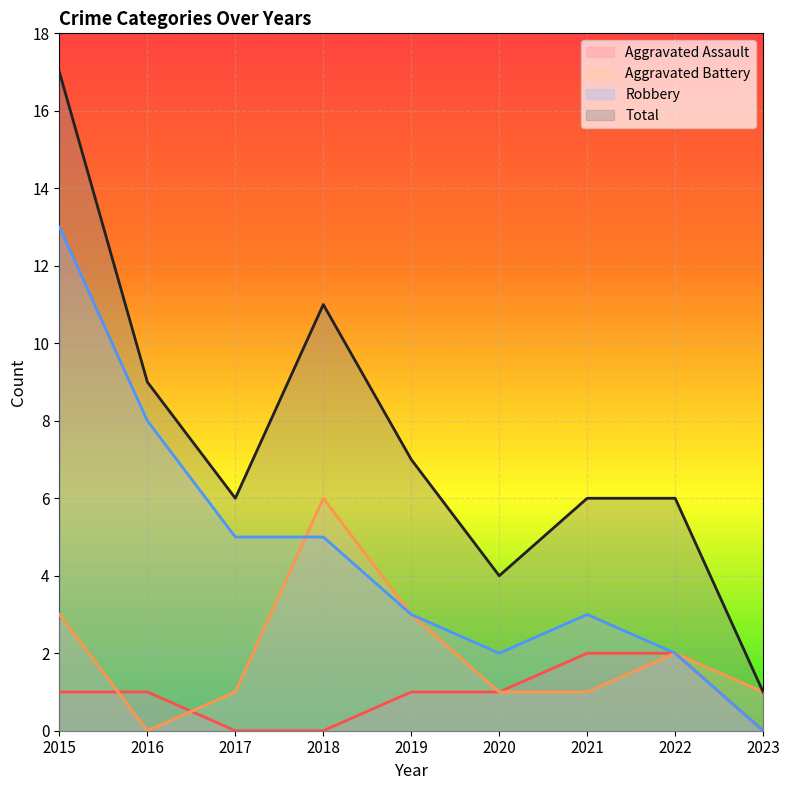

How many interior local peaks does the Total series have?

1